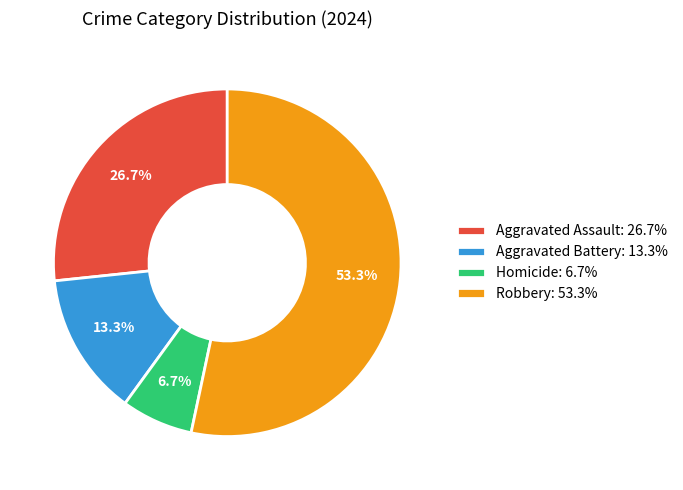

Is Robbery the majority of the pie?

Yes